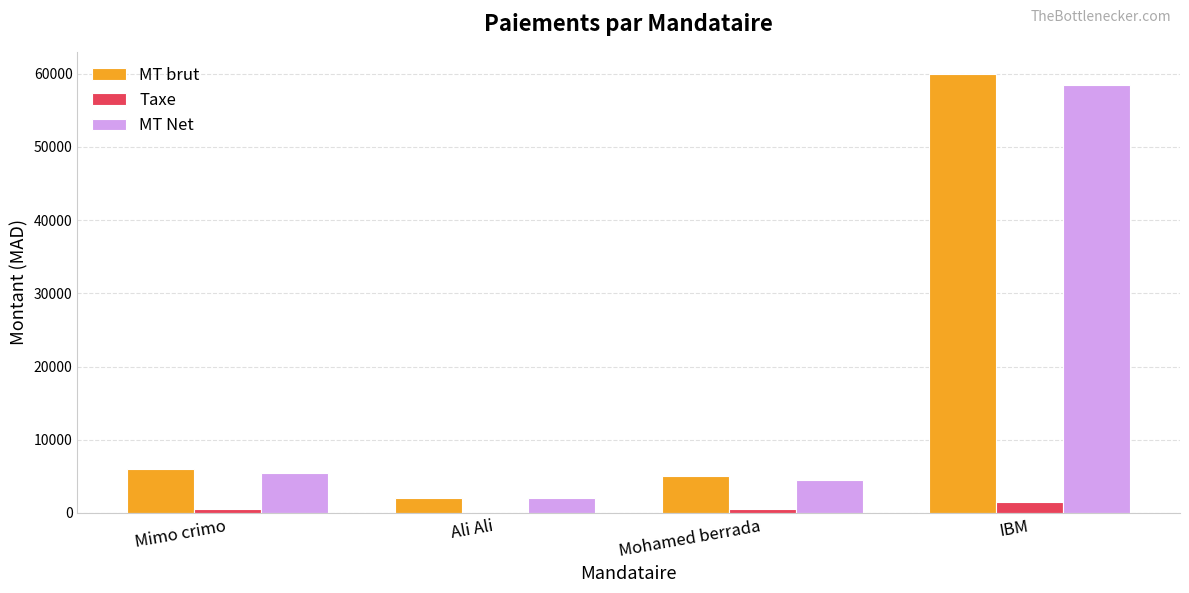

Does the chart contain stacked bars?

No